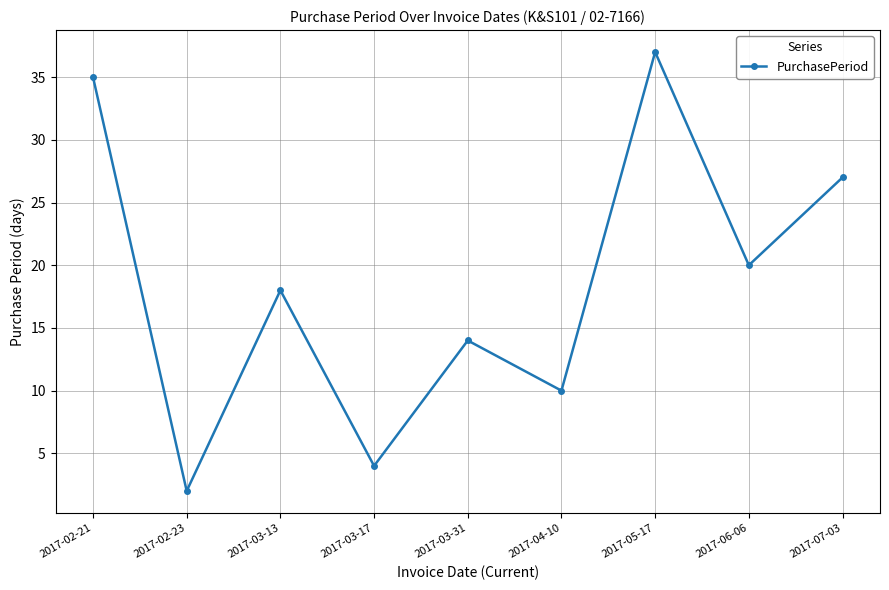

List the labels in order of value, largest first.

2017-05-17, 2017-02-21, 2017-07-03, 2017-06-06, 2017-03-13, 2017-03-31, 2017-04-10, 2017-03-17, 2017-02-23